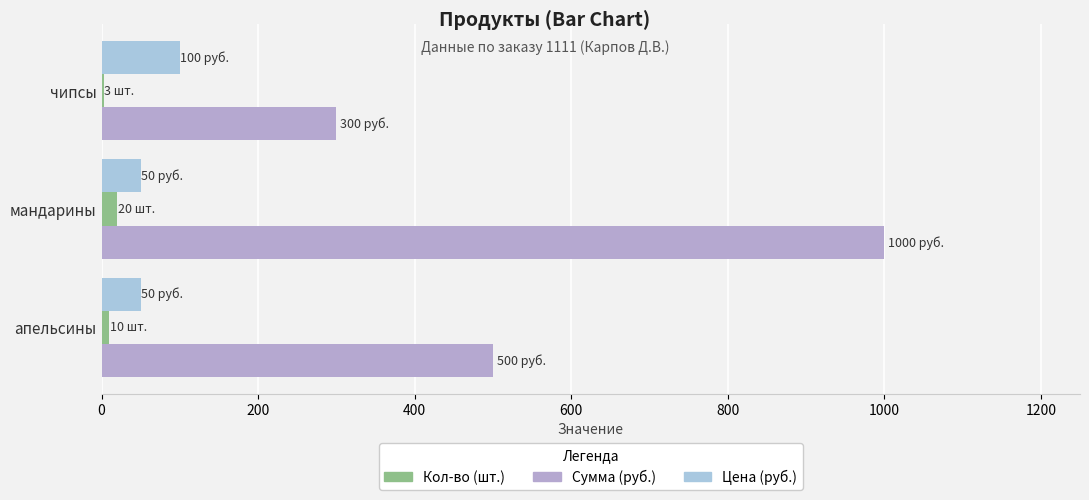

Reading right to left, extract all data points from this chart.

Сумма (руб.): 500	1000	300
Кол-во (шт.): 10	20	3
Цена (руб.): 50	50	100